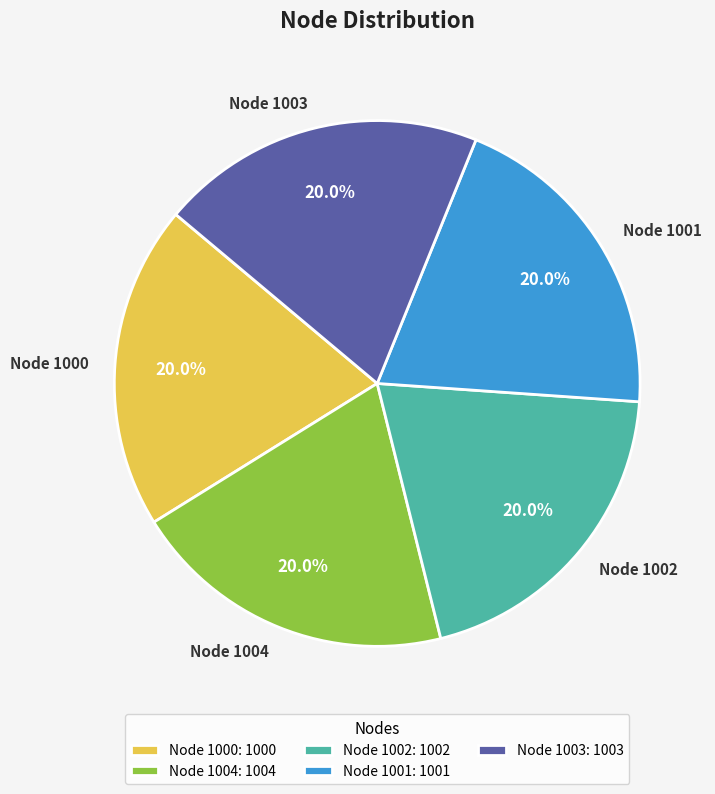

What is the ratio of the value at Node 1004 to the value at Node 1003?

1.0